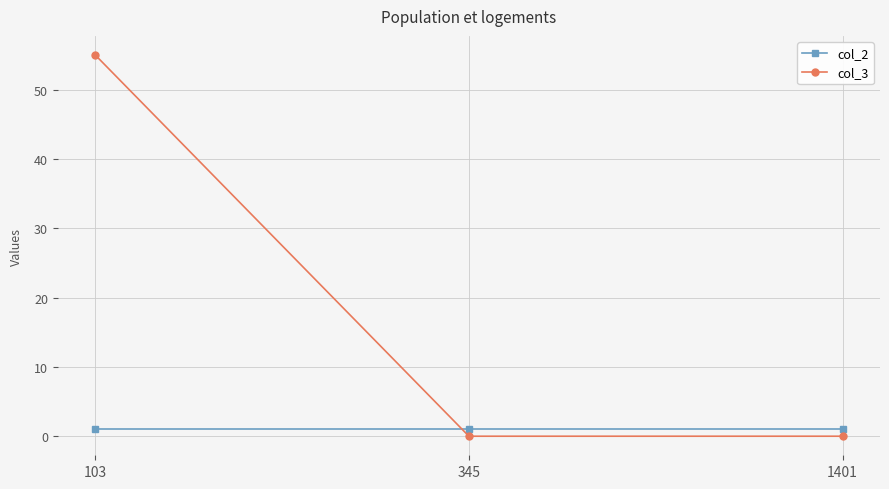

Which series has the largest range (max minus min)?

col_3